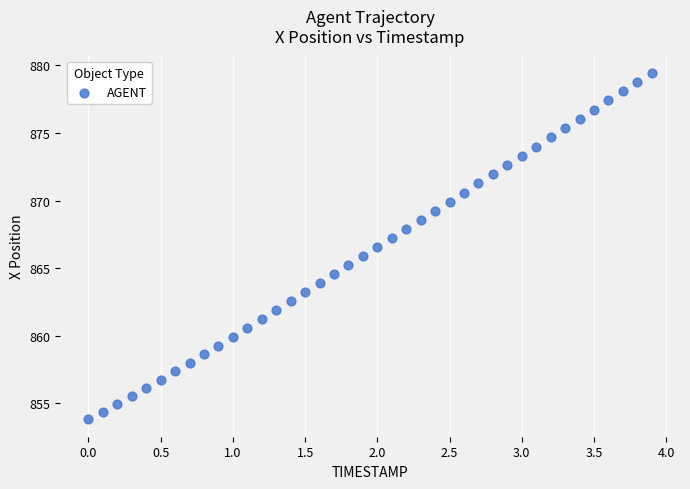

What is the range of Y values (max minus min)?

25.6